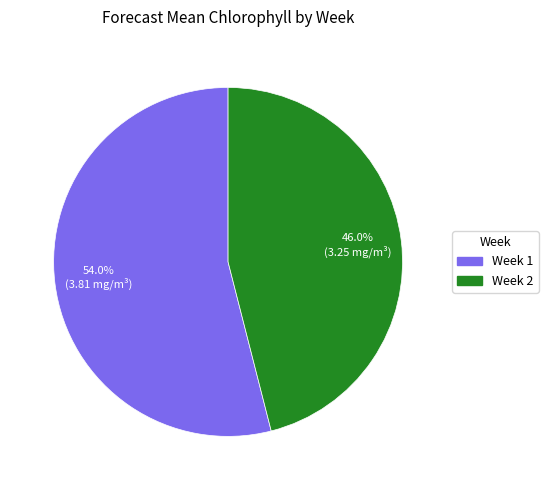

Is it true that Week 1 is 54% of the pie?

True